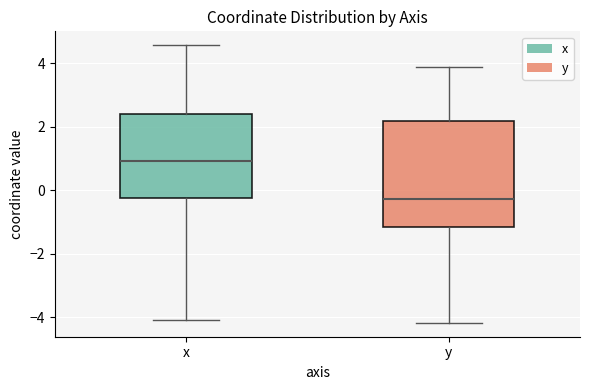

Reading left to right, transcribe this box plot: for each box, give where its median line is, the range the box spans, and where its two whiskers end, as read against the y-axis. The values are not printed on the chart, so give them approximately, as read against the axis.

x: median 1.0, box -0.2 to 2.4, whiskers -4.2 to 4.6
y: median -0.2, box -1.2 to 2.2, whiskers -4.2 to 3.8